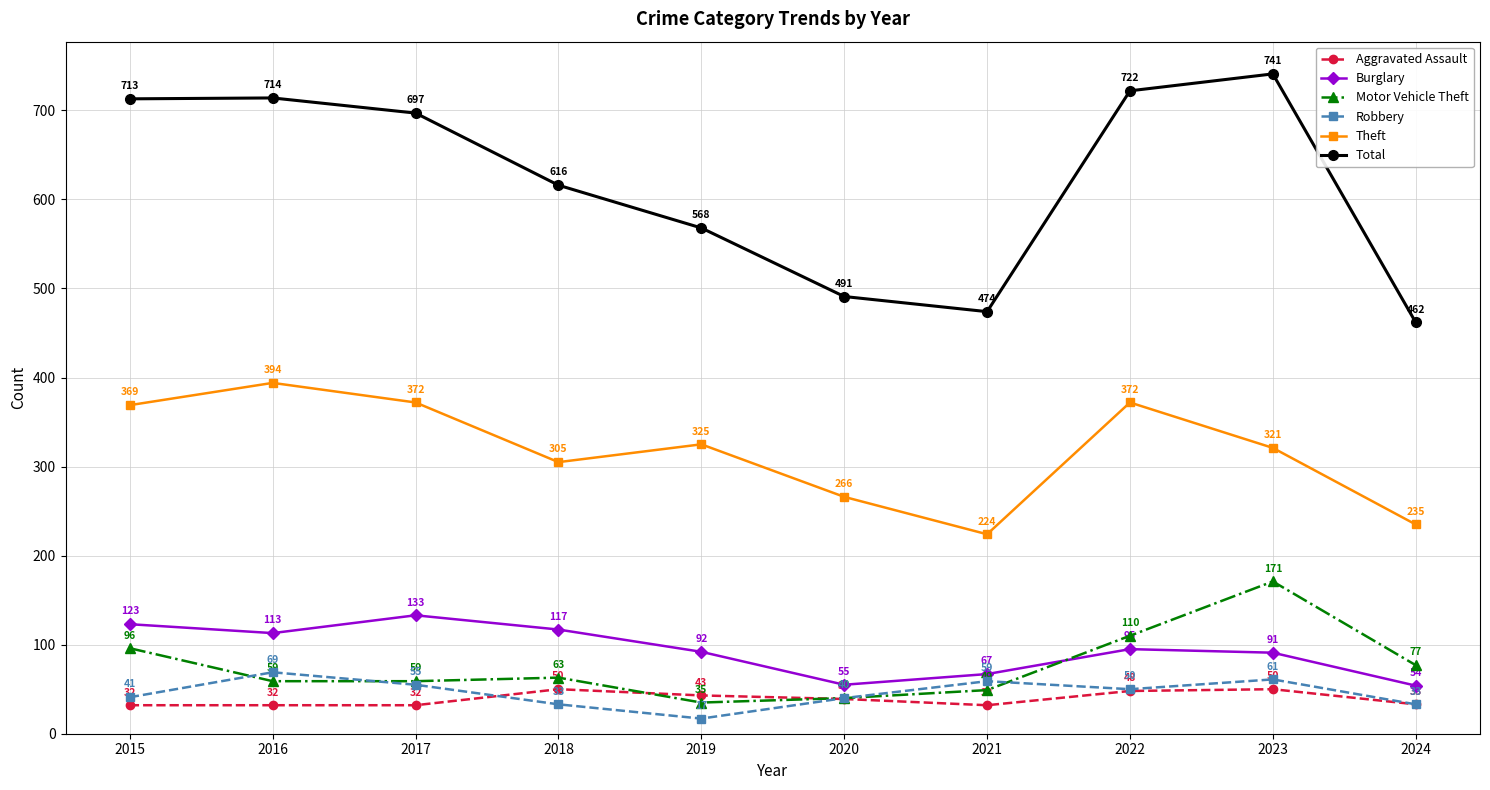

How many values in the Burglary series are below 95?

5